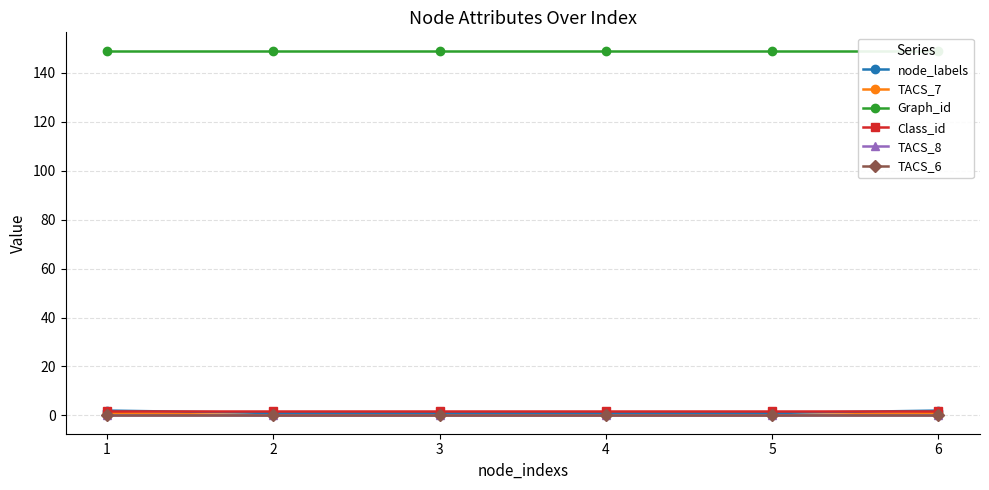

Rank the series at 4 from highest to lowest value.

Graph_id, Class_id, node_labels, TACS_7, TACS_8, TACS_6